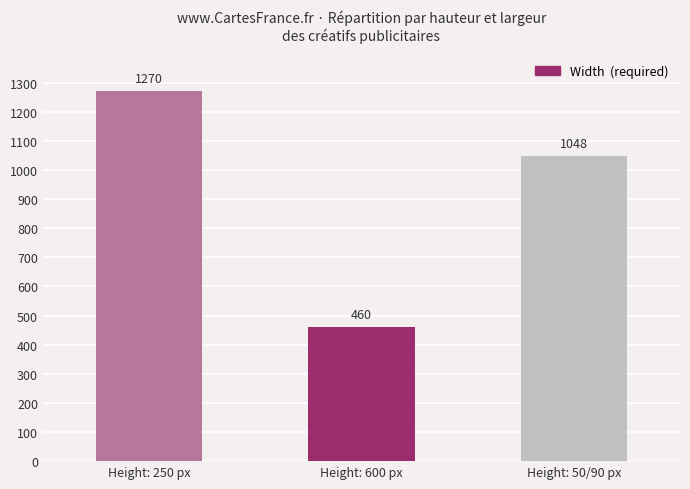

The value at Height: 50/90 px is 435. True or false?

False